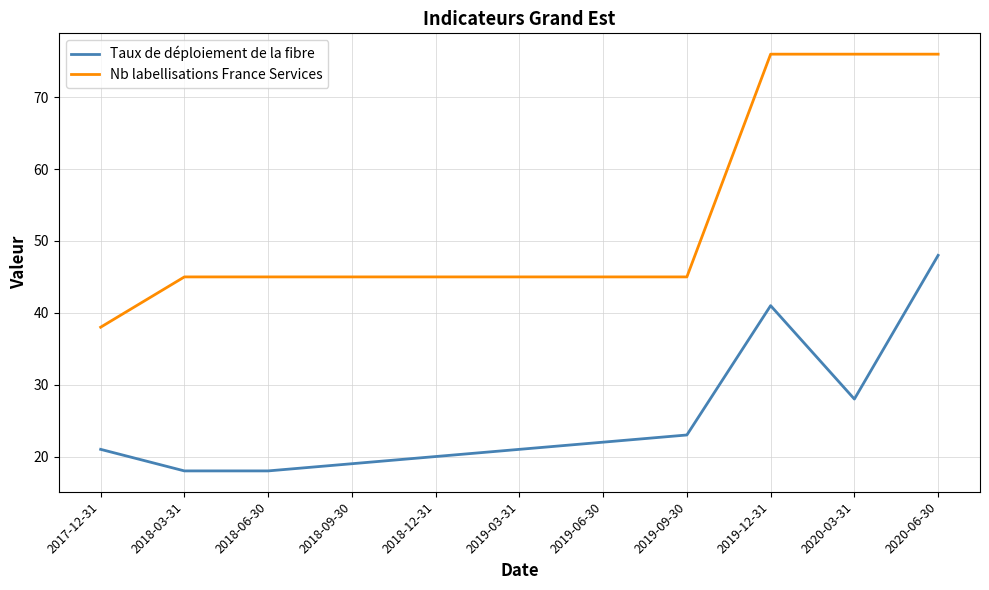

Rank the series by their maximum value, from highest to lowest.

Nb labellisations France Services, Taux de déploiement de la fibre